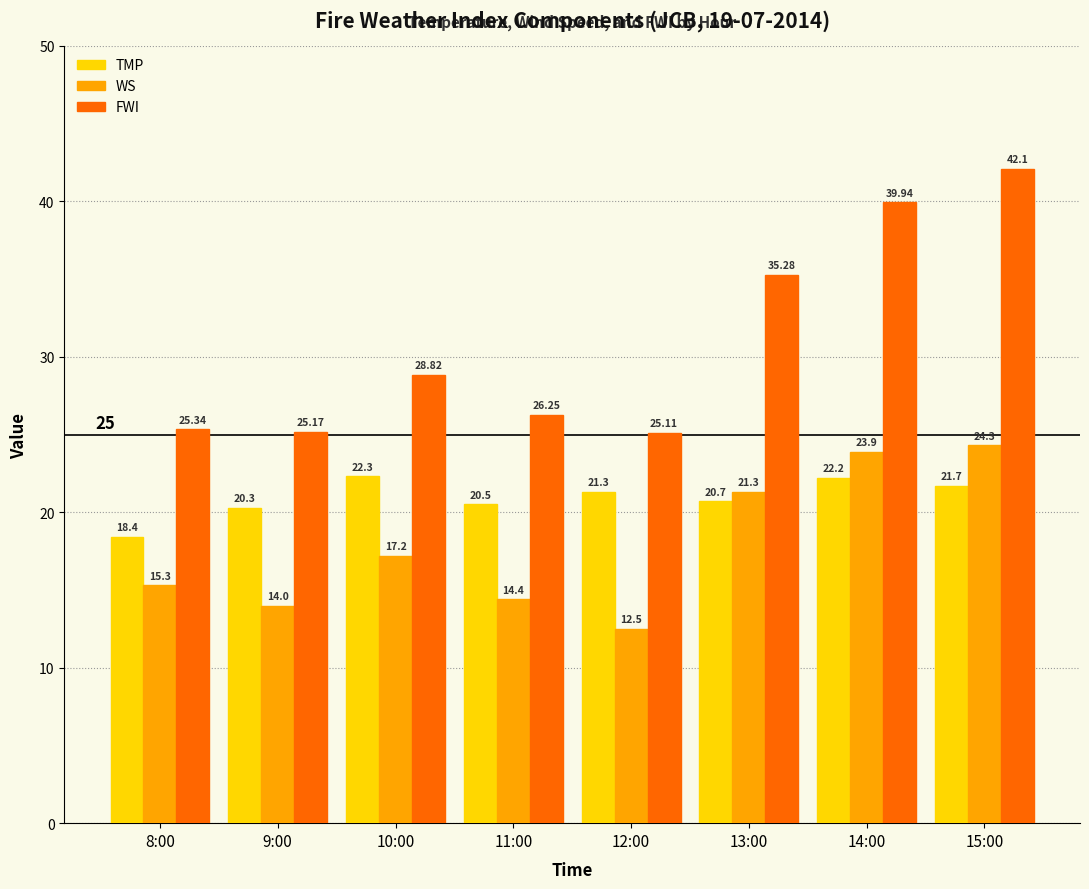

What is the sum of all FWI values?

248.0